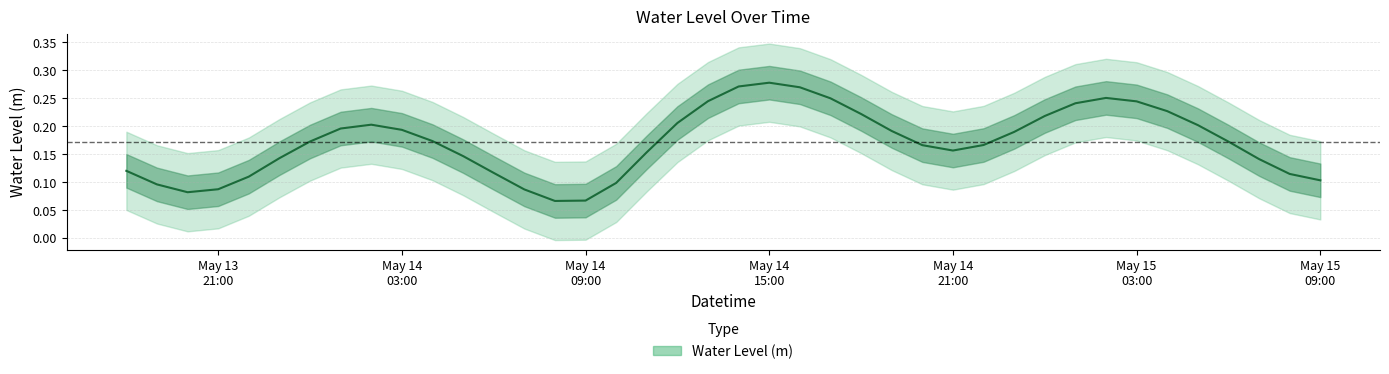

What is the difference between the second highest and second lowest values?

0.2